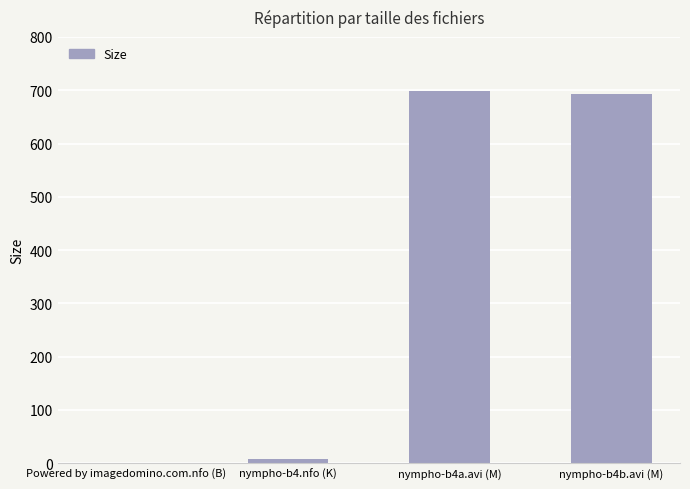

What is the sum of all values?

1399.4